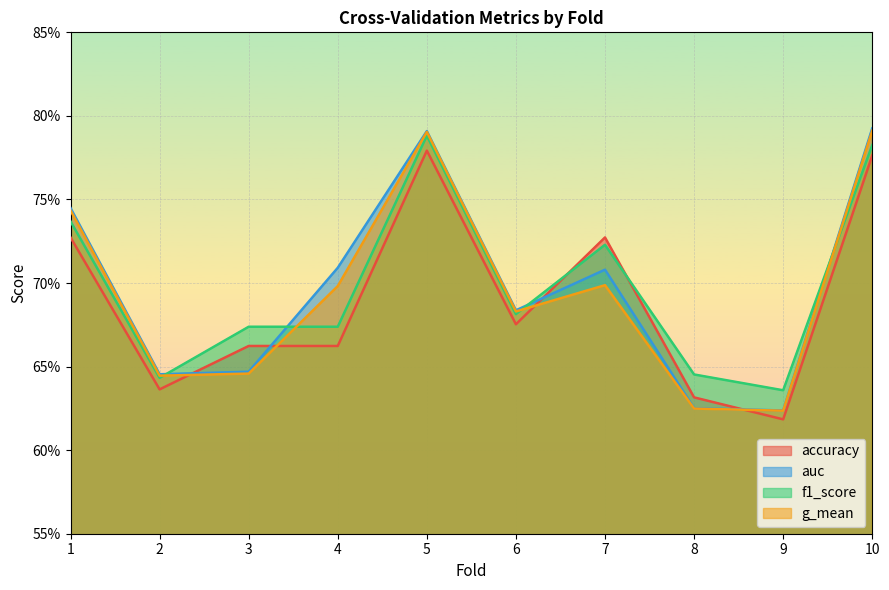

What is the sum of the auc values at 3 and 5?

1.4